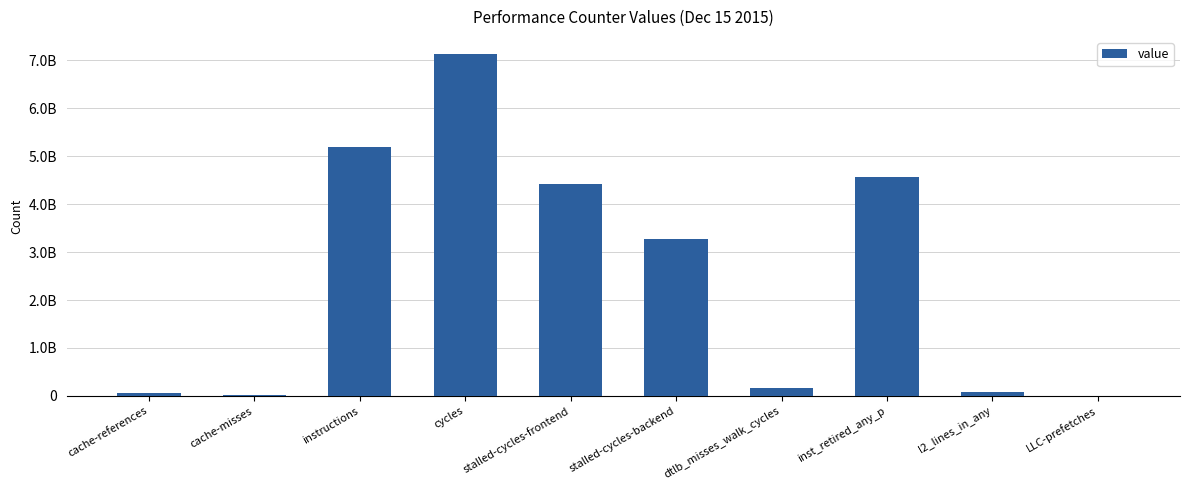

What is the change in value from cycles to inst_retired_any_p?

-2568493190